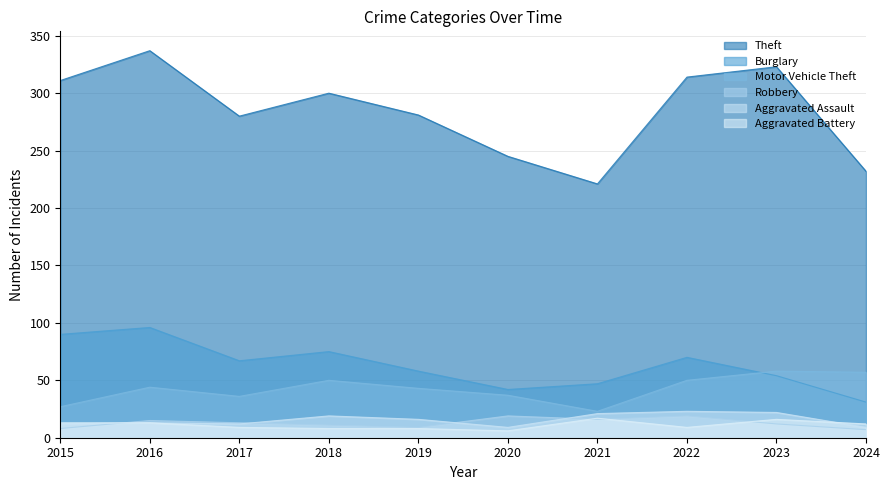

How many values in the Aggravated Assault series are below 16?

5